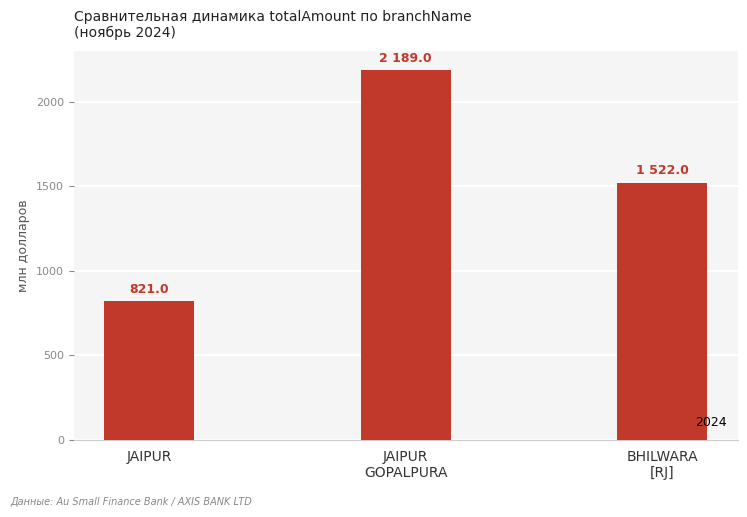

Which label corresponds to the largest value in the chart?

JAIPUR
GOPALPURA